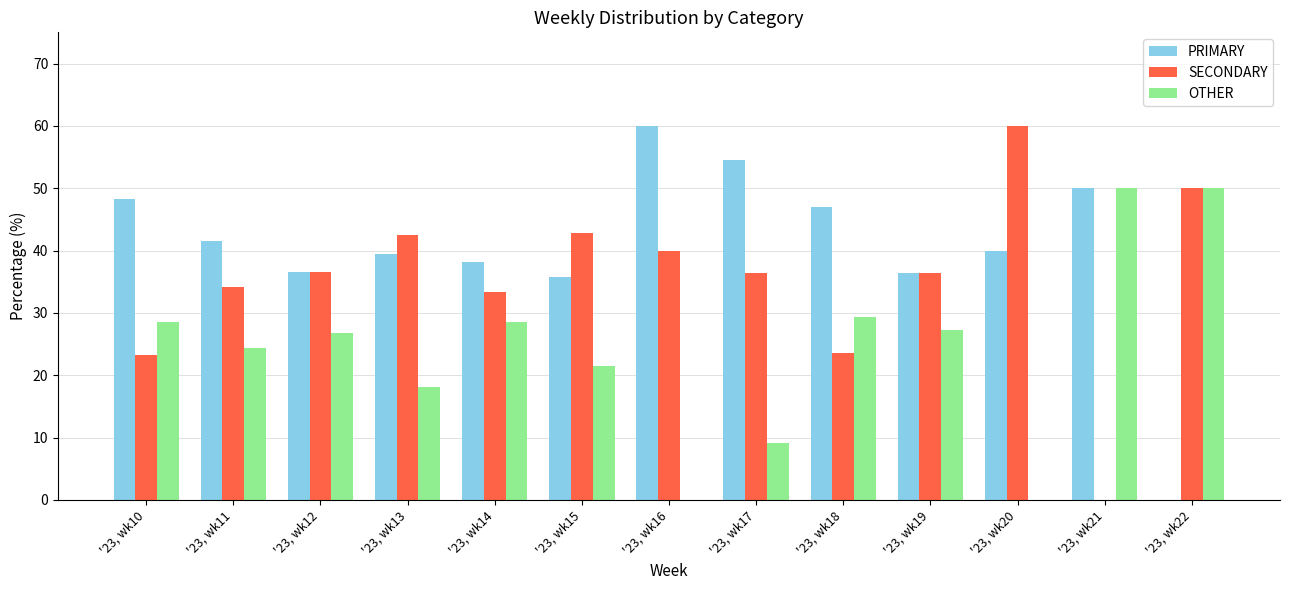

Where does the OTHER series first go above 26?

'23, wk10